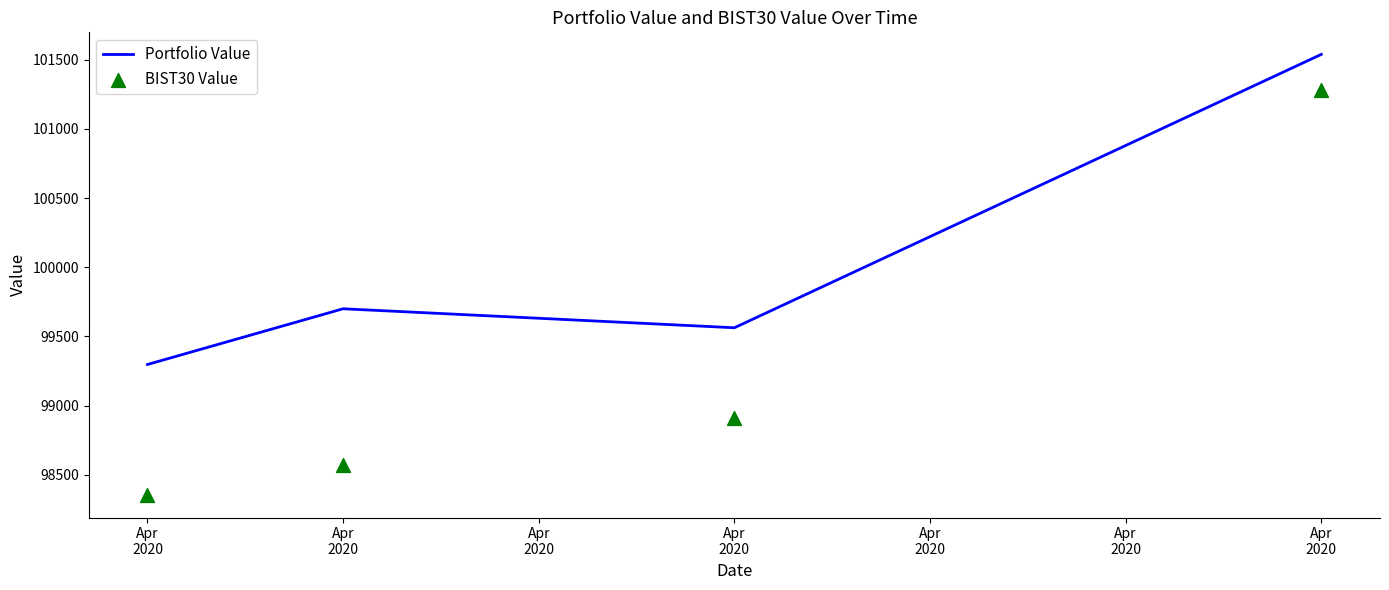

Which series reaches the maximum Y coordinate?

Portfolio Value